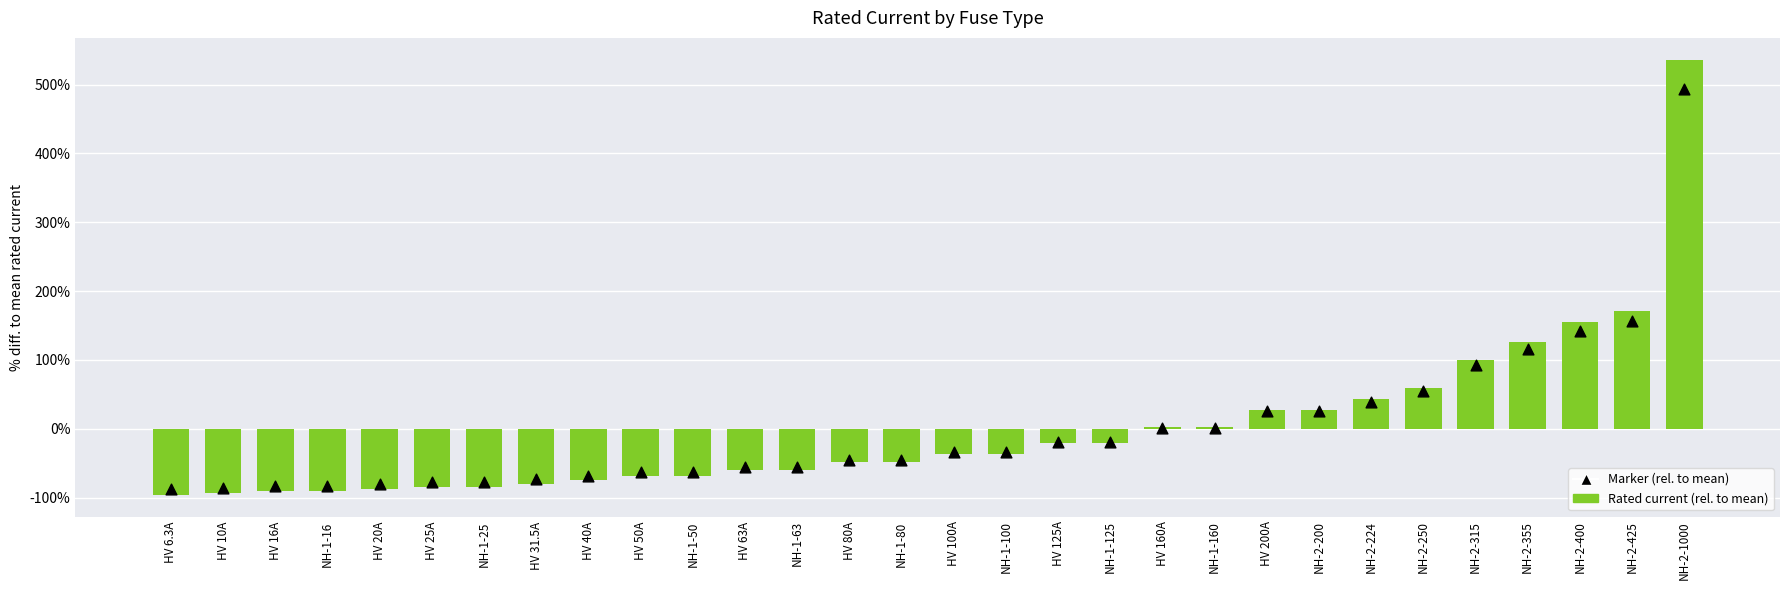

Which series reaches the maximum Y coordinate?

Rated current (rel. to mean)